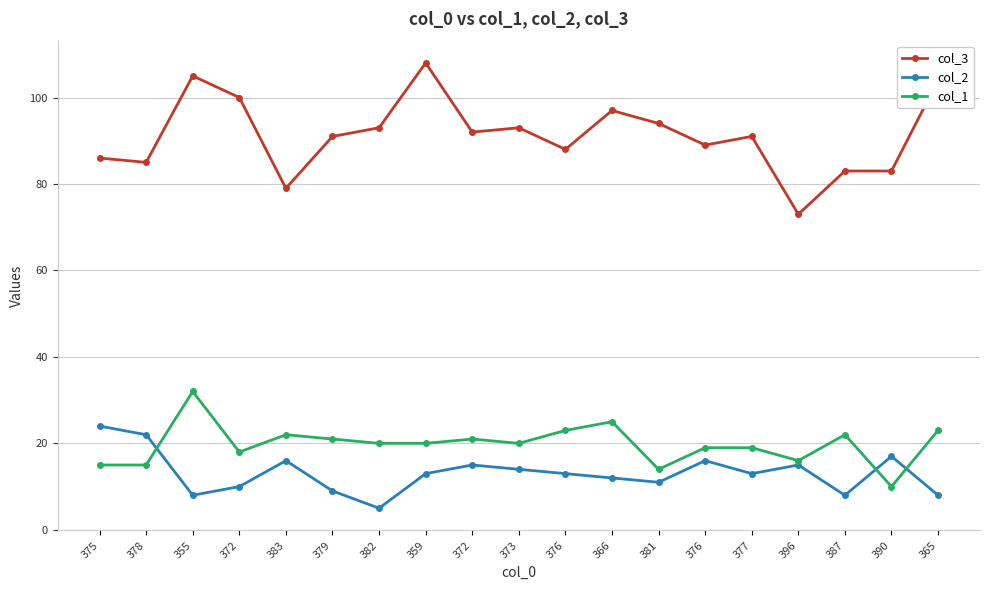

Does the chart display data point markers on the line(s)?

Yes